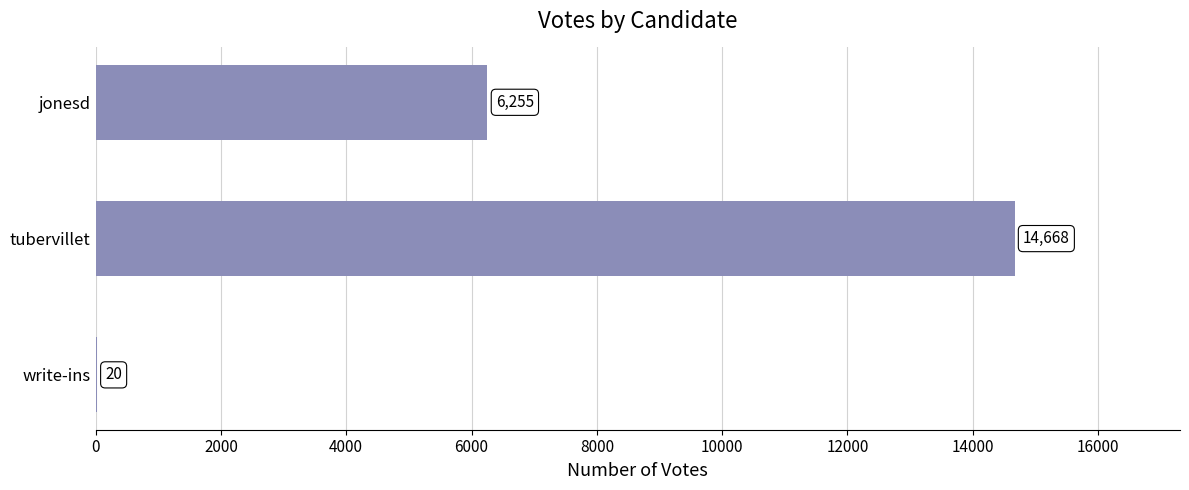

Which has a higher value, tubervillet or jonesd?

tubervillet